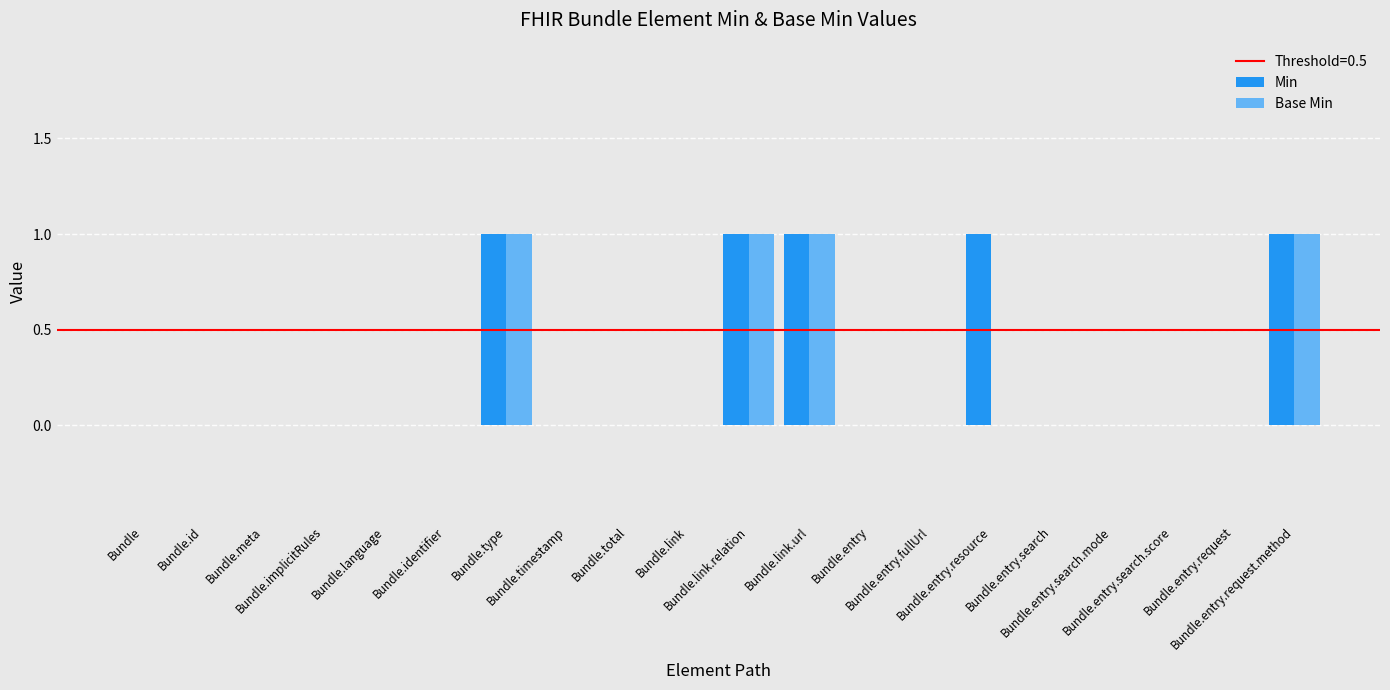

What is the sum of all Min values?

5